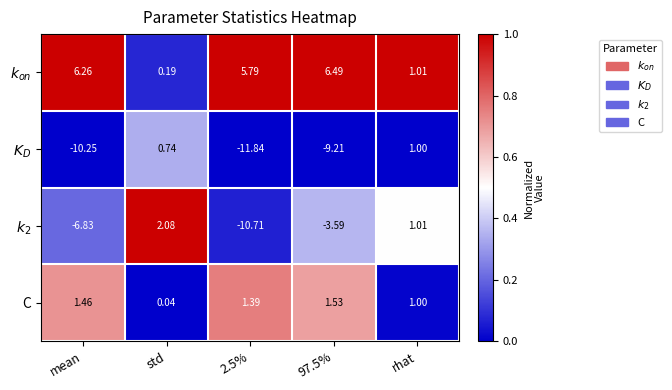

At which category is the sum across all series the highest?

rhat